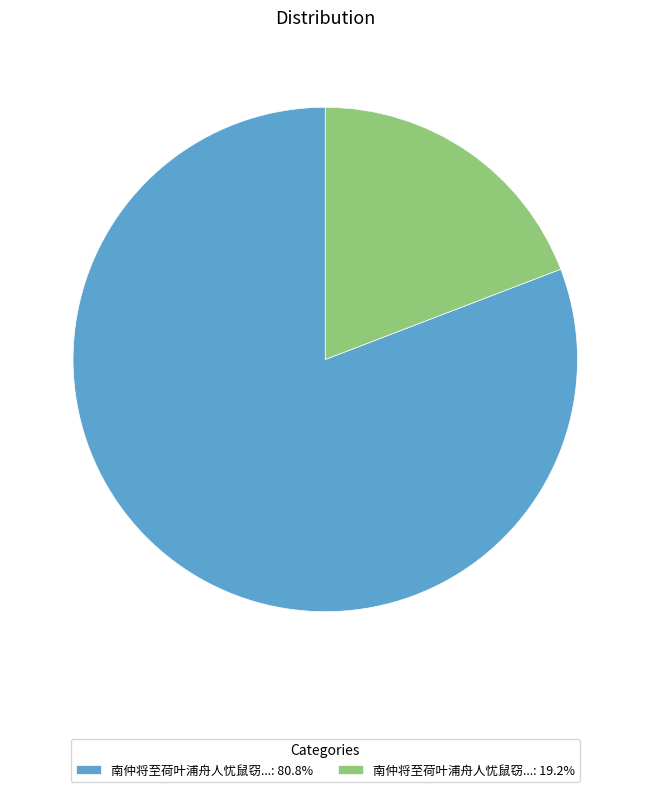

Approximately how many times larger is the value at 南仲将至荷叶浦舟人忧鼠窃...: 80.8% compared to 南仲将至荷叶浦舟人忧鼠窃...: 19.2%?

4.2